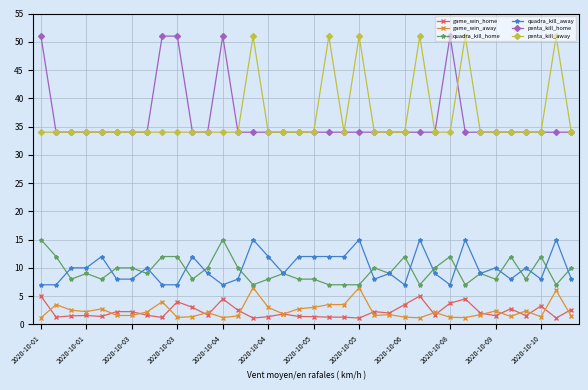

True or false: quadra_kill_home has more than 1 interior local peaks.

True